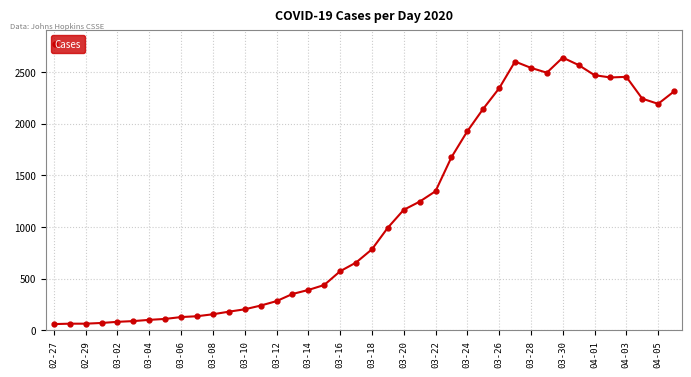

What is the difference between the maximum and second lowest values?

2573